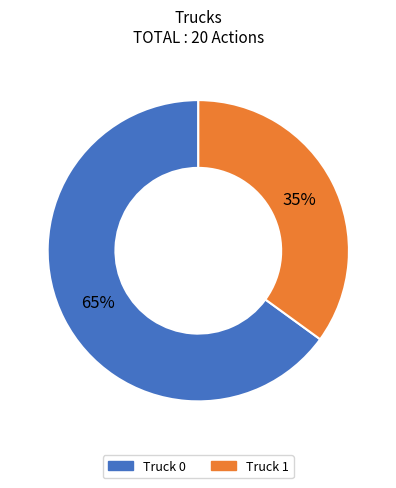

Which slice is the smallest?

Truck 1